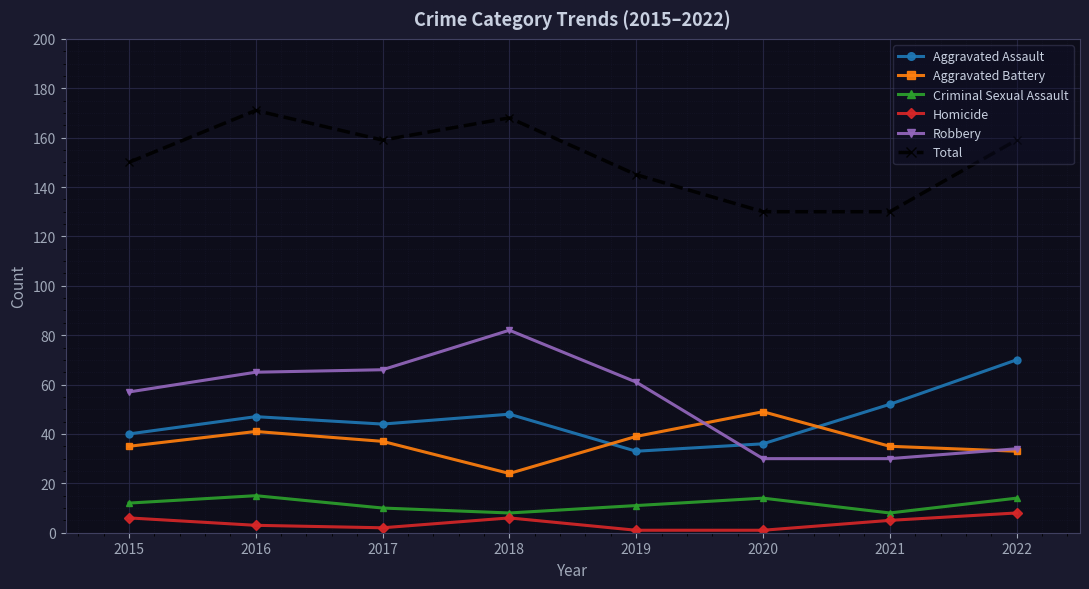

Does the chart have visible grid lines?

Yes